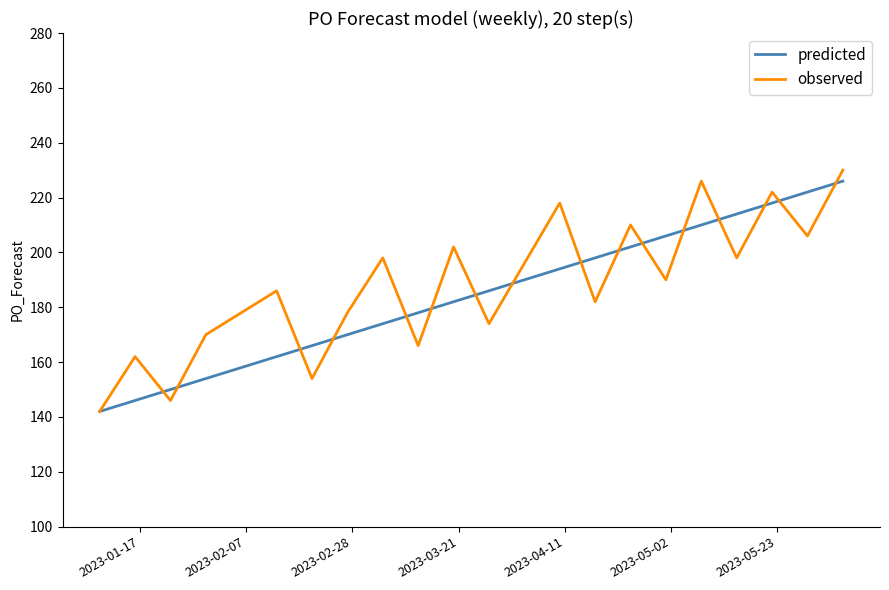

What is the minimum value shown in the chart?

142